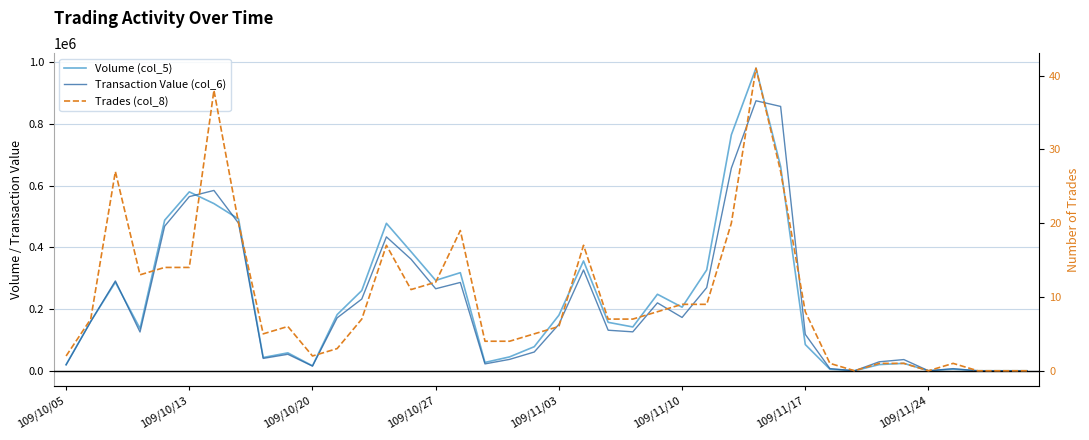

Reading left to right, what are all the values shown in this chart?

Volume (col_5): 20000	160000	287000	137000	488000	580000	542000	492000	43000	58000	16000	182000	260000	478000	386000	293000	318000	27000	45000	78000	180000	356000	157000	142000	248000	206000	327000	765000	981000	662000	85000	5000	0	20000	24000	0	5000	0	0	0
Transaction Value (col_6): 19000	159510	291220	125690	468650	564550	584610	478210	39990	53410	15040	171480	232500	434130	361700	265870	286320	22240	36880	60750	150460	326760	131400	126150	220120	172800	269620	657000	875340	857000	118000	6950	0	29000	36240	0	6850	0	0	0
Trades (col_8): 2	7	27	13	14	14	38	20	5	6	2	3	7	17	11	12	19	4	4	5	6	17	7	7	8	9	9	20	41	27	8	1	0	1	1	0	1	0	0	0